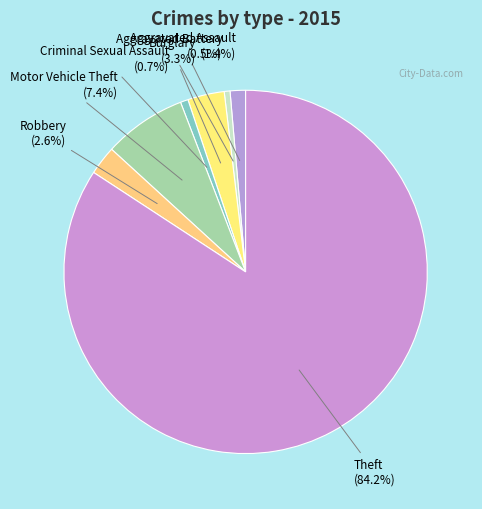

To the nearest percent, what percentage of the pie is Theft?

84%